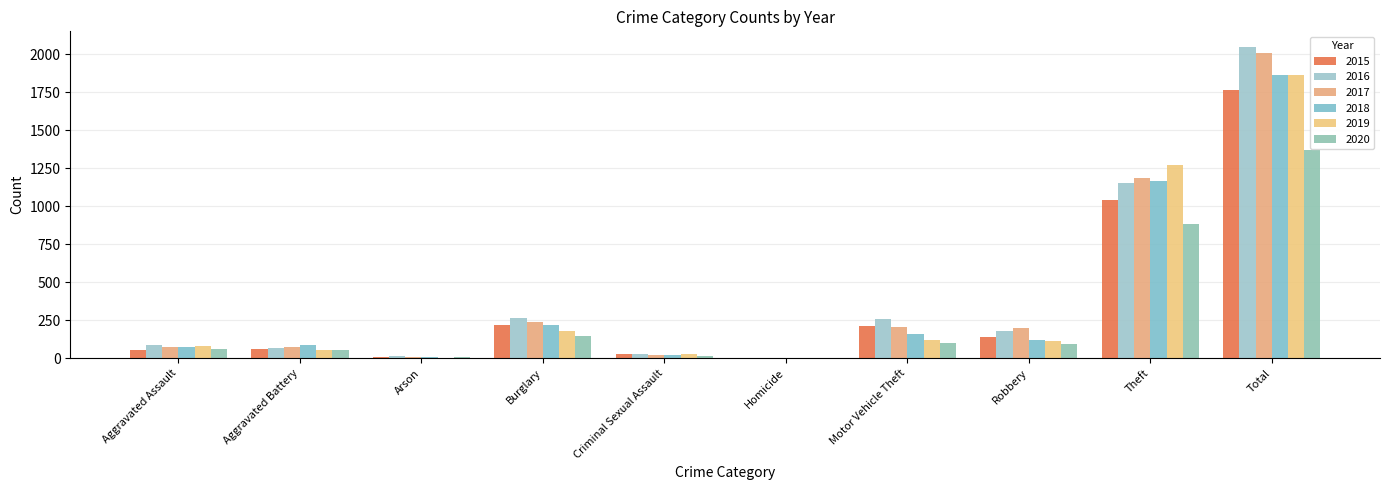

Which has a higher value, Criminal Sexual Assault or Homicide?

Criminal Sexual Assault